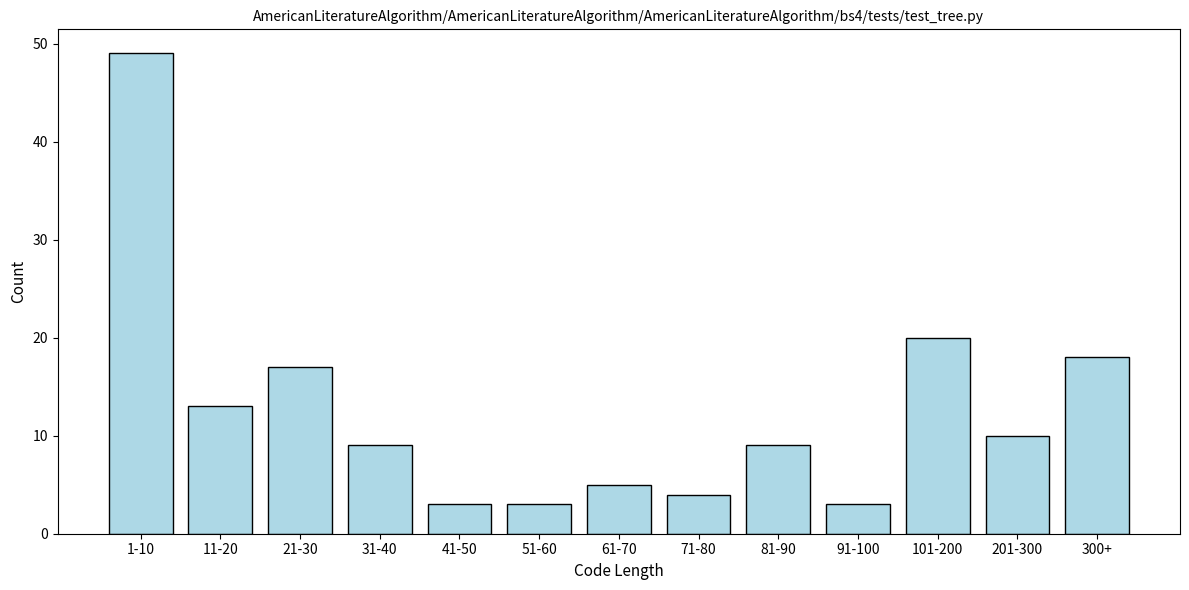

Reading right to left, transcribe all the data shown in this chart.

18	10	20	3	9	4	5	3	3	9	17	13	49